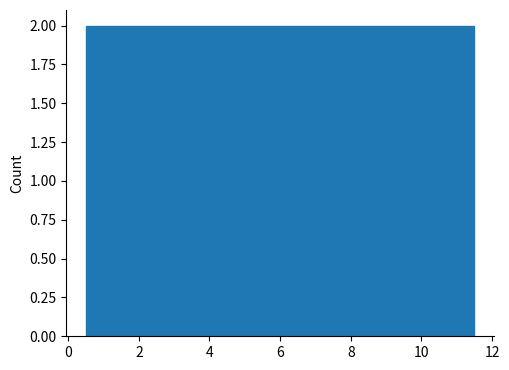

Reading left to right, list every bar in this chart as the range it spans on the x-axis followed by its height. Neither the bar edges nor the heights are printed on the chart, so give them approximately, as read against the axes.

0.5 to 1.5: 2
1.5 to 2.5: 2
2.5 to 3.5: 2
3.5 to 4.5: 2
4.5 to 5.5: 2
5.5 to 6.5: 2
6.5 to 7.5: 2
7.5 to 8.5: 2
8.5 to 9.5: 2
9.5 to 10.5: 2
10.5 to 11.5: 2